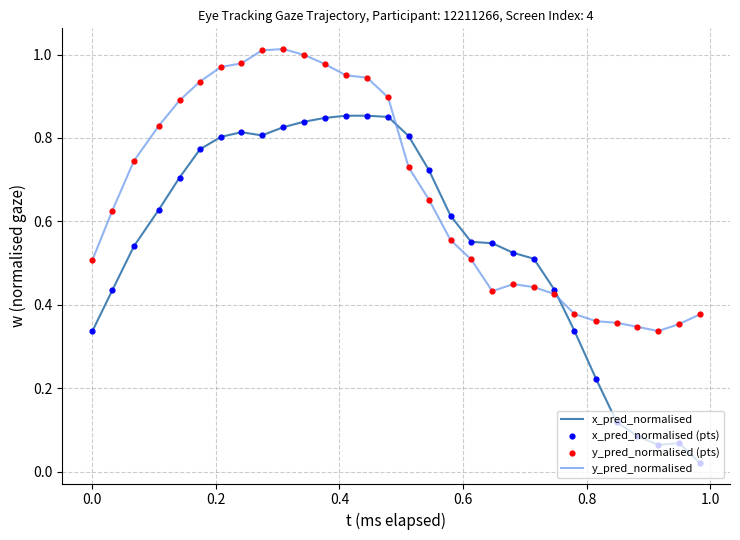

Which series has the largest range (max minus min)?

x_pred_normalised